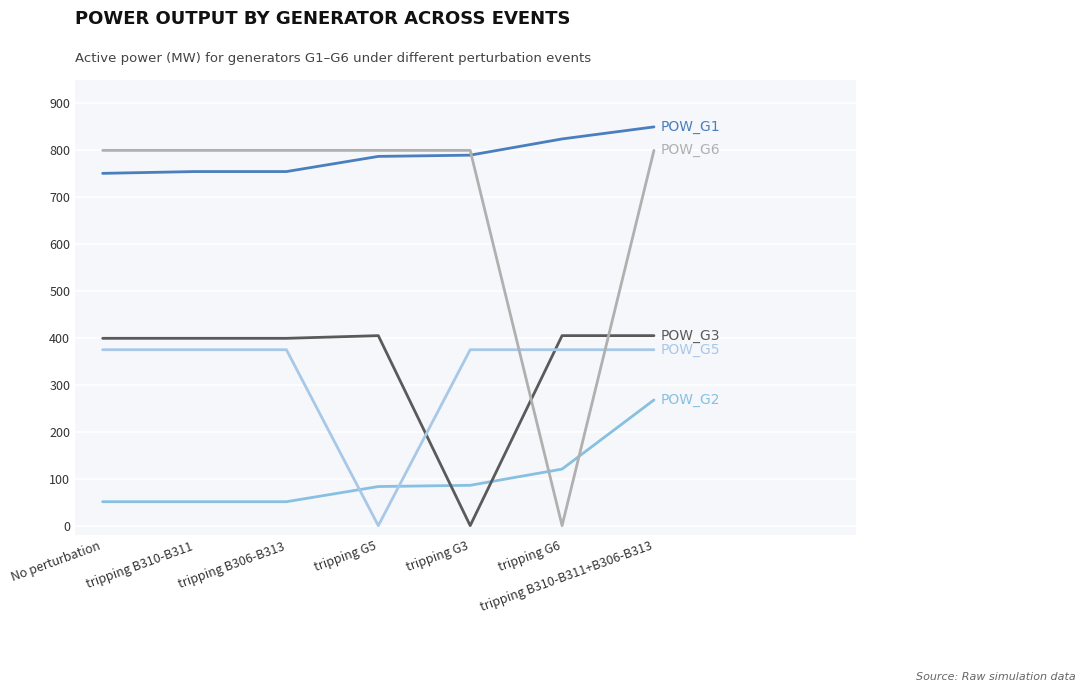

The value of POW_G2 at No perturbation is 10.9. True or false?

False